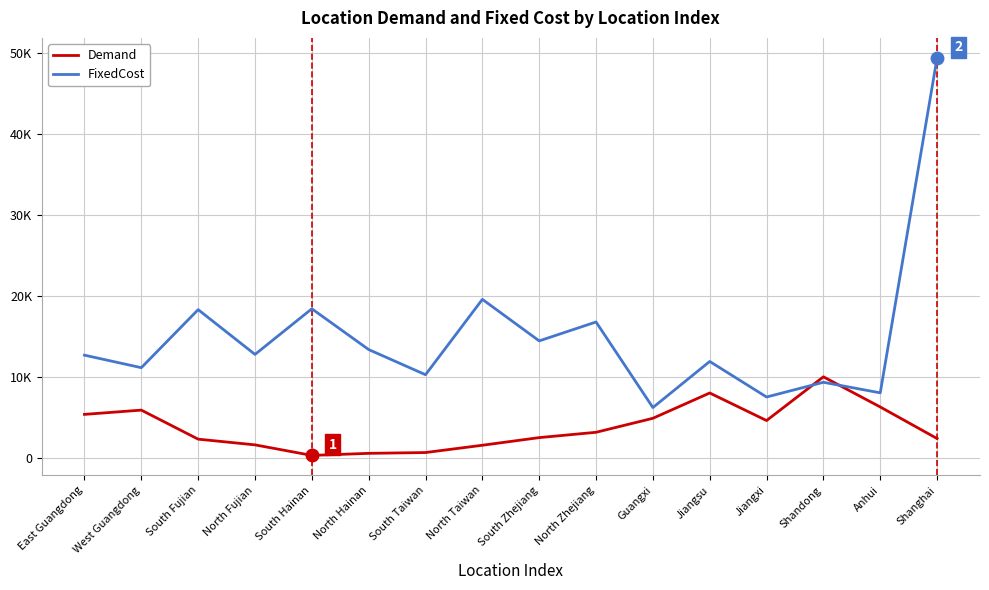

Reading right to left, list all the values displayed in this chart.

Demand: 2424.0	6324.0	10047.0	4648.0	8051.0	4926.0	3196.9	2540.1	1596.5	696.6	597.5	341.9	1644.3	2349.0	5936.3	5409.7
FixedCost: 49446.0	8068.1	9372.7	7554.8	11944.3	6253.9	16817.8	14485.2	19614.8	10306.5	13412.5	18450.0	12813.0	18343.2	11174.8	12721.3